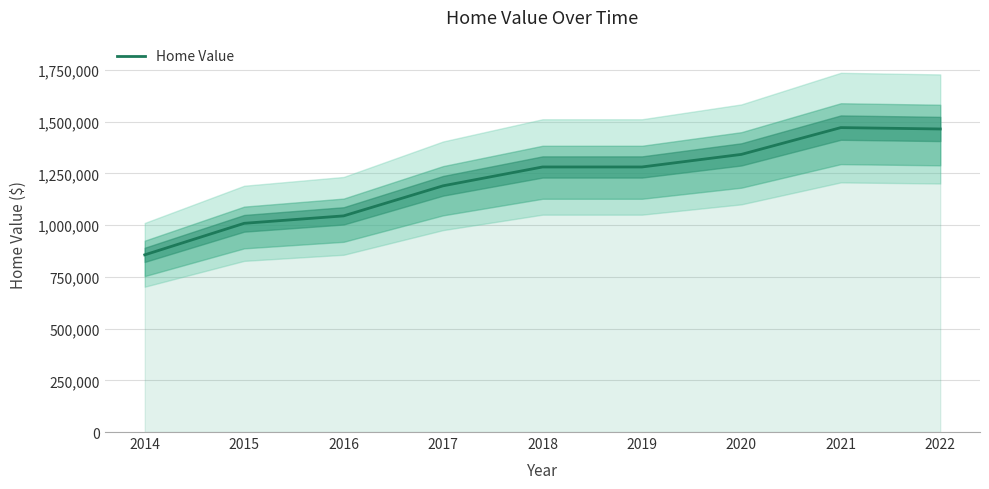

List the labels in order of value, smallest first.

2014, 2015, 2016, 2017, 2018, 2019, 2020, 2022, 2021